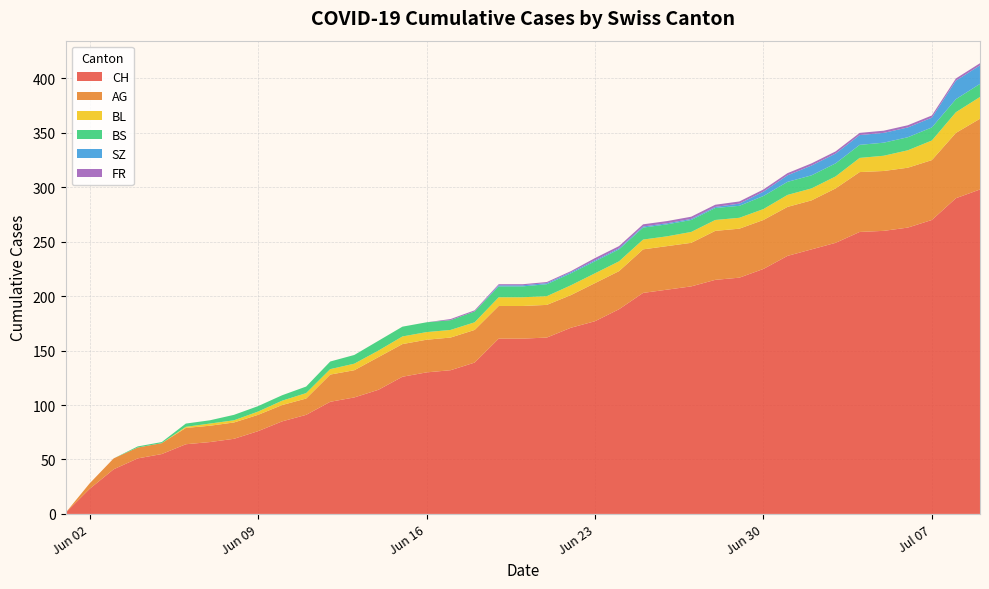

Reading left to right, extract all data points from this chart.

CH: 0=1	1=69	2=126	3=171	4=217	5=263	6=298
AG: 0=0	1=15	2=30	3=30	4=45	5=55	6=65
BL: 0=0	1=2	2=7	3=9	4=10	5=16	6=20
BS: 0=0	1=5	2=9	3=11	4=11	5=12	6=12
SZ: 0=0	1=0	2=0	3=1	4=2	5=9	6=17
FR: 0=0	1=0	2=0	3=1	4=2	5=2	6=2